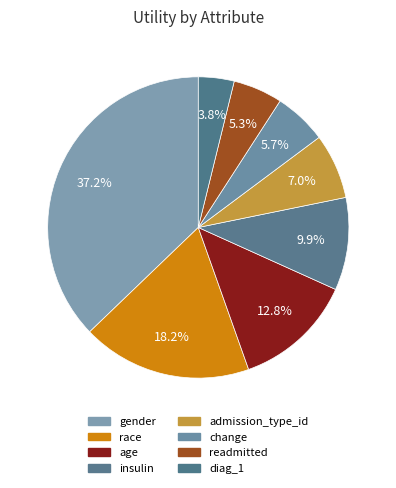

How much of the chart is everything except race?

81.8%